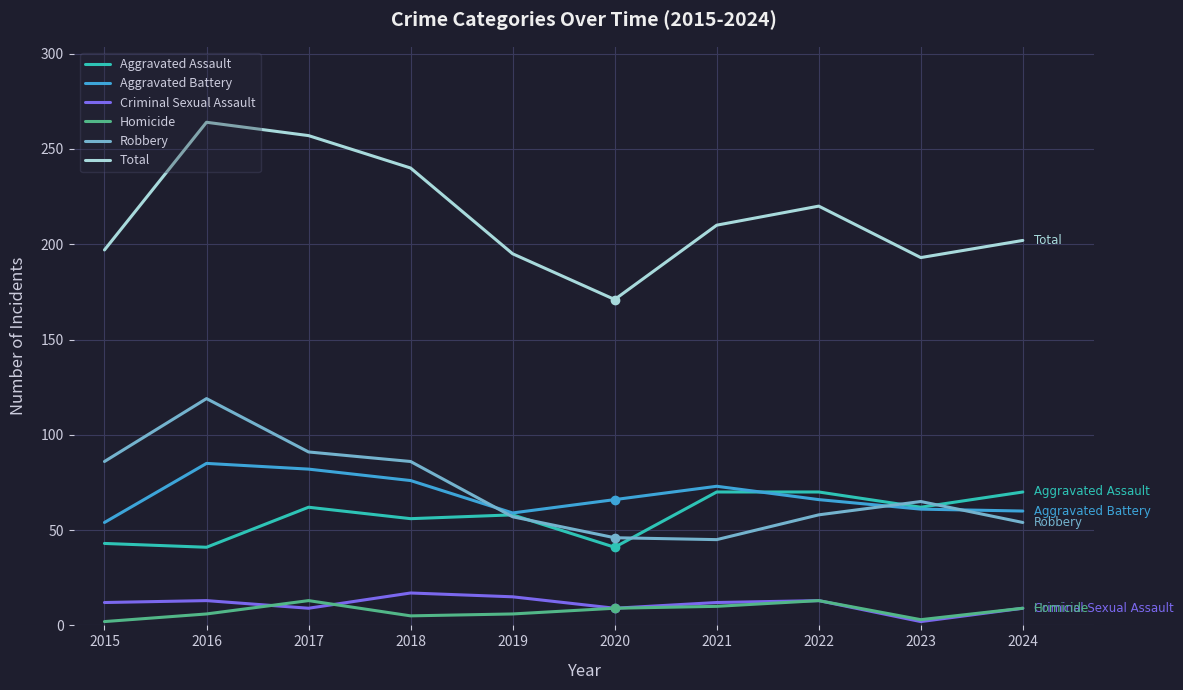

True or false: Homicide and Aggravated Assault cross at least once.

False